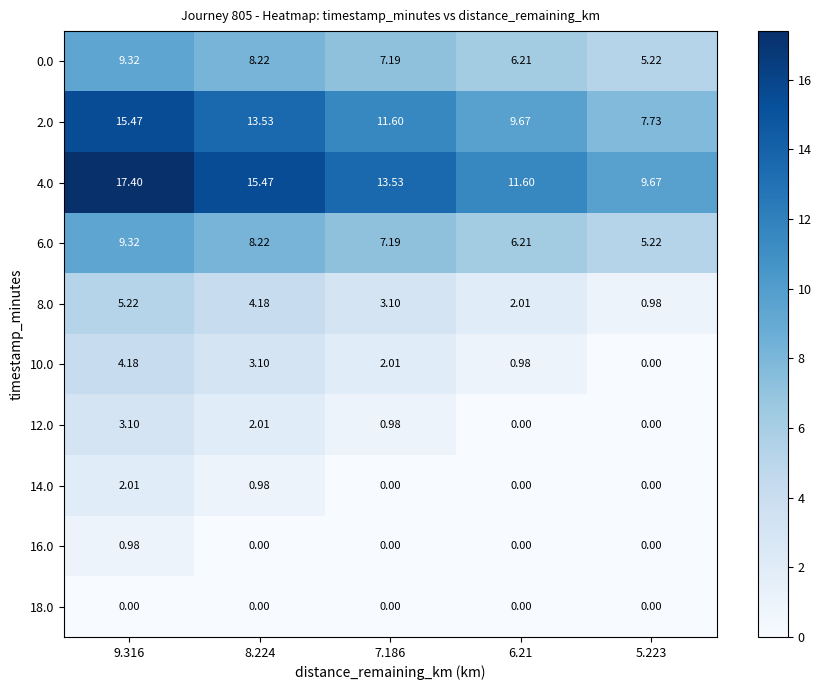

Is the value of 8.0 at 6.21 greater than the value of 4.0 at 6.21?

No